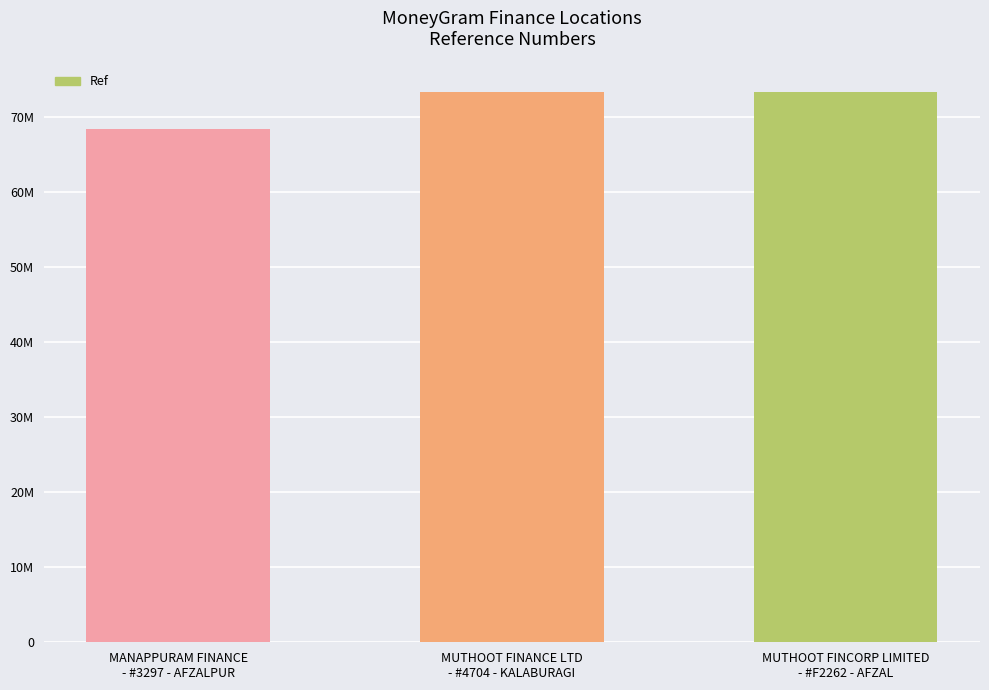

What is the ratio of the value at MUTHOOT FINANCE LTD
- #4704 - KALABURAGI to the value at MANAPPURAM FINANCE
- #3297 - AFZALPUR?

1.1